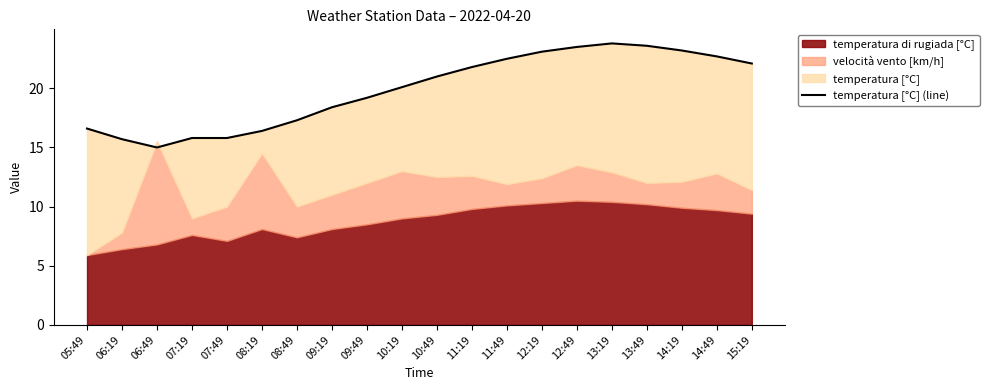

What is the label of the 4th point from the left?

07:19